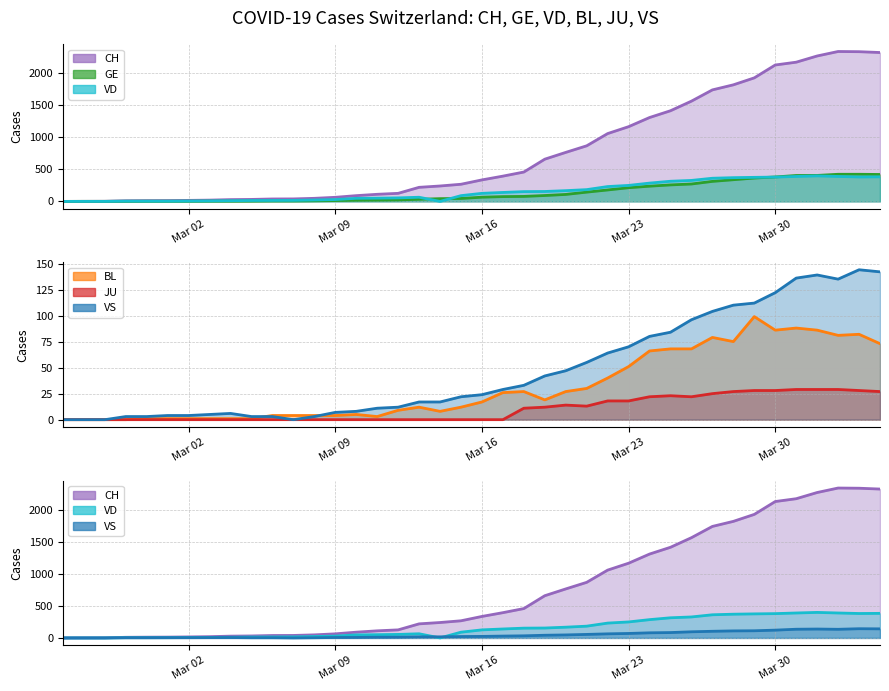

The value of JU at 2020-03-19 is 18. True or false?

False